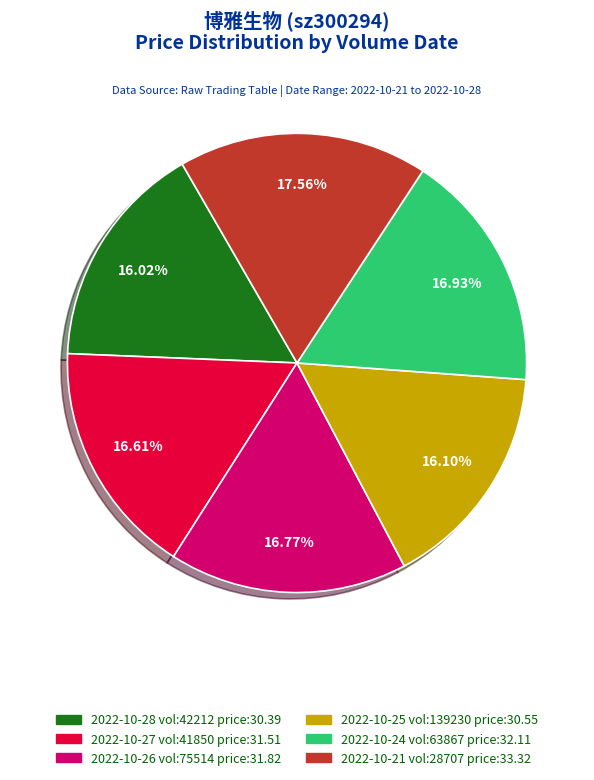

How many segments does this pie chart have?

6